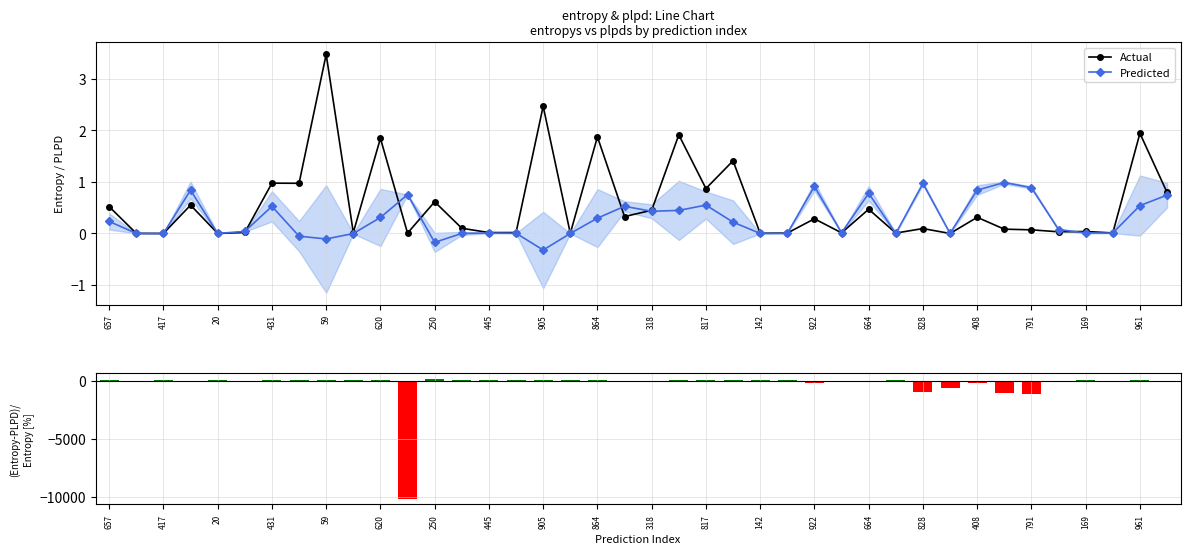

List the series in order of their peak value, lowest first.

Predicted, Actual, (Actual-Pred)/Actual [%]